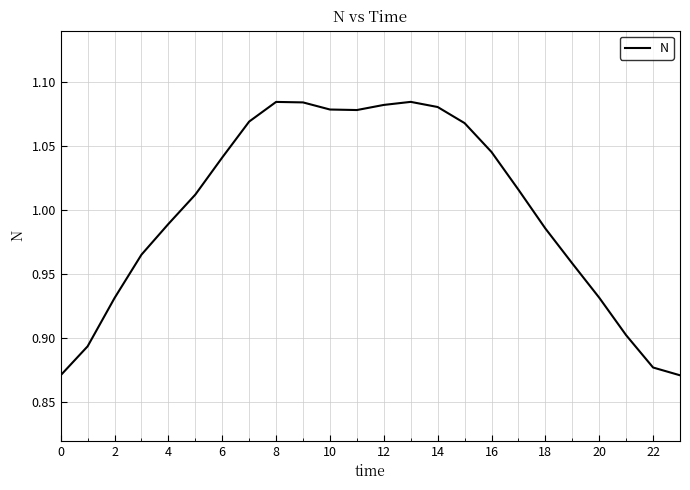

The chart shows a value of 0.4 at 6. True or false?

False